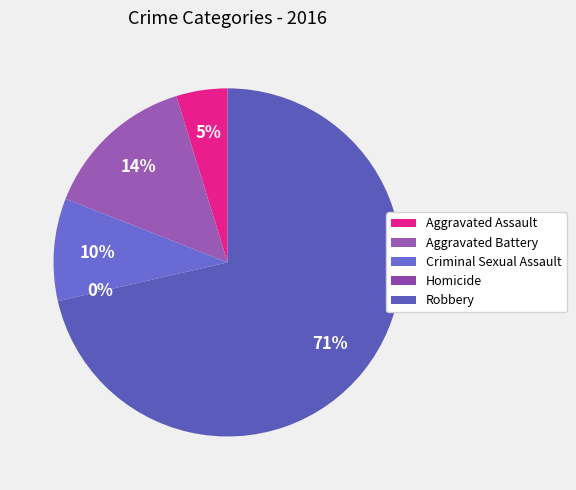

True or false: Aggravated Assault accounts for 17% of the total.

False